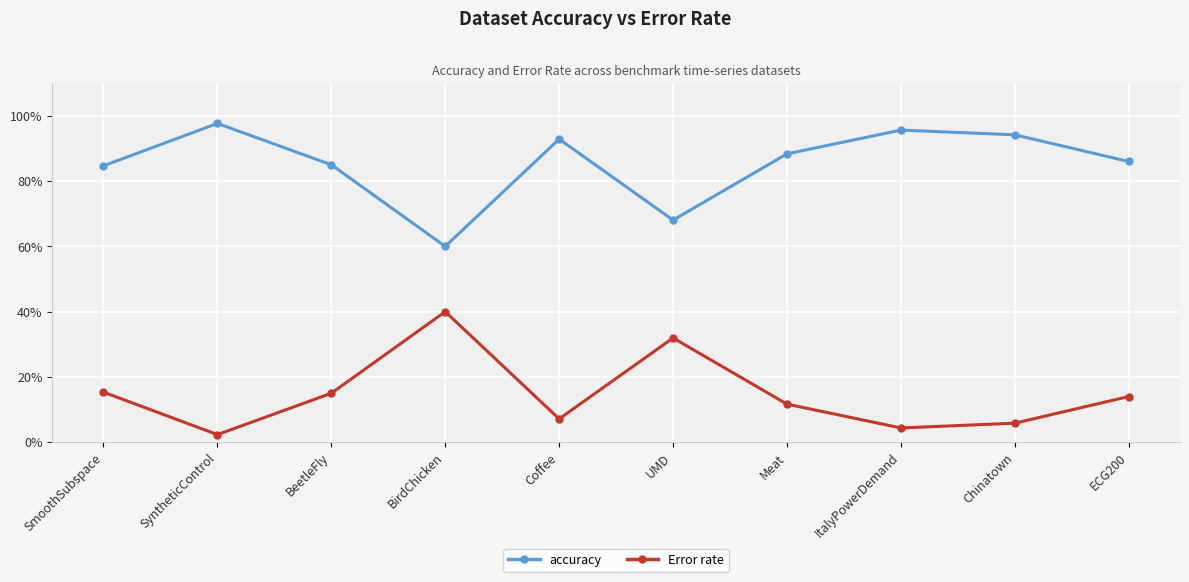

What is the difference between the second highest and minimum values in the accuracy series?

0.4